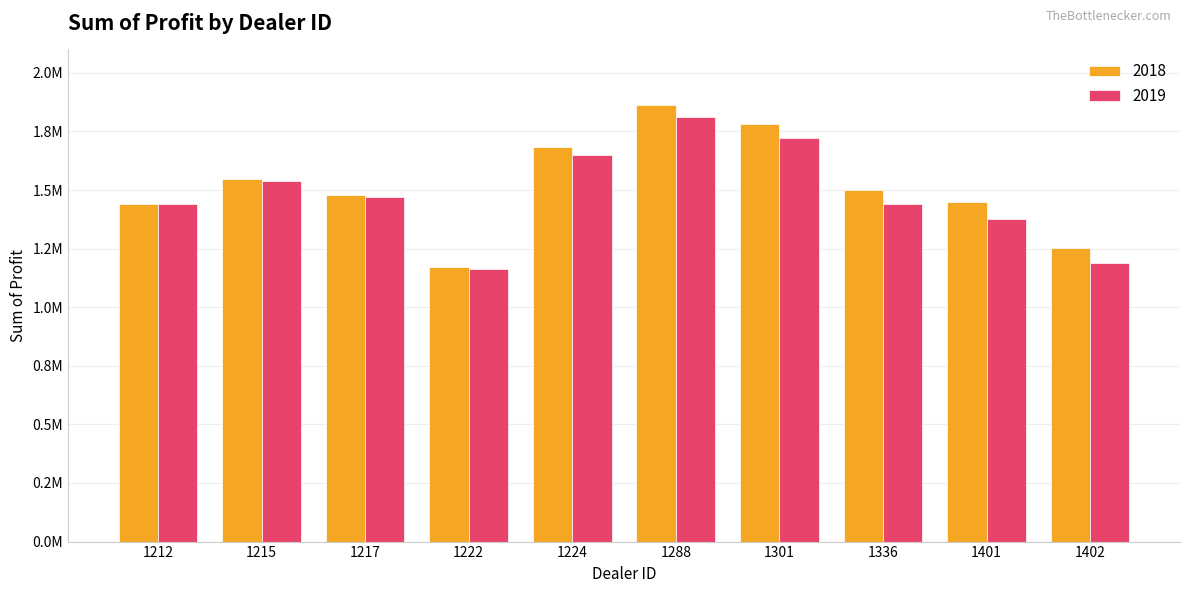

The value of 2018 at 1215 is 1546386.2. True or false?

True